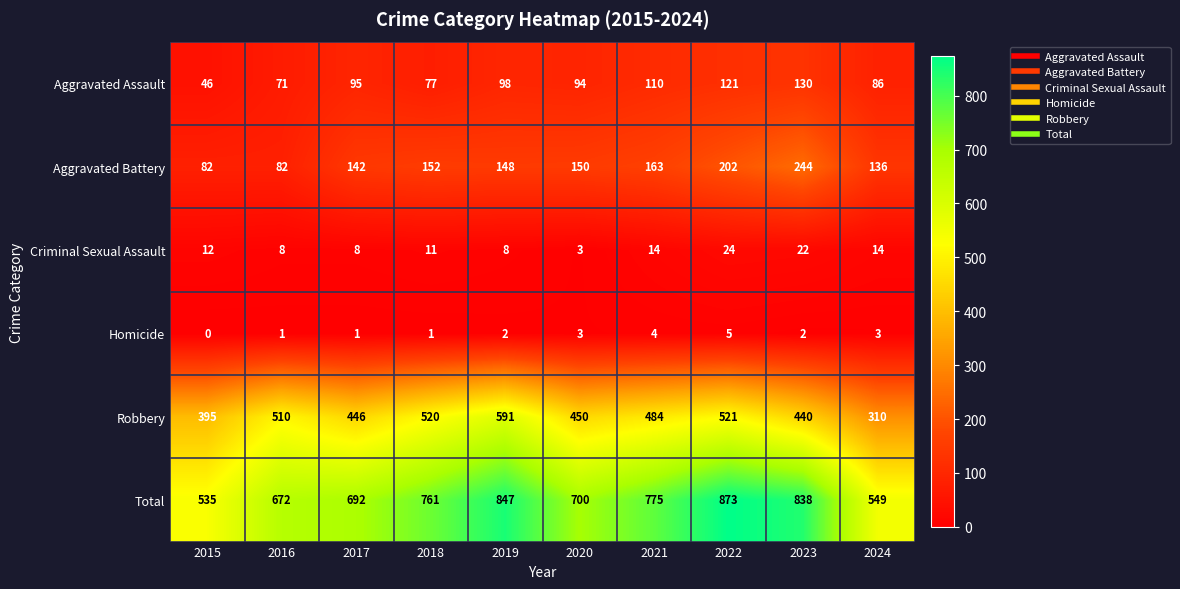

Between 2018 and 2019, which series saw the biggest shift?

Total